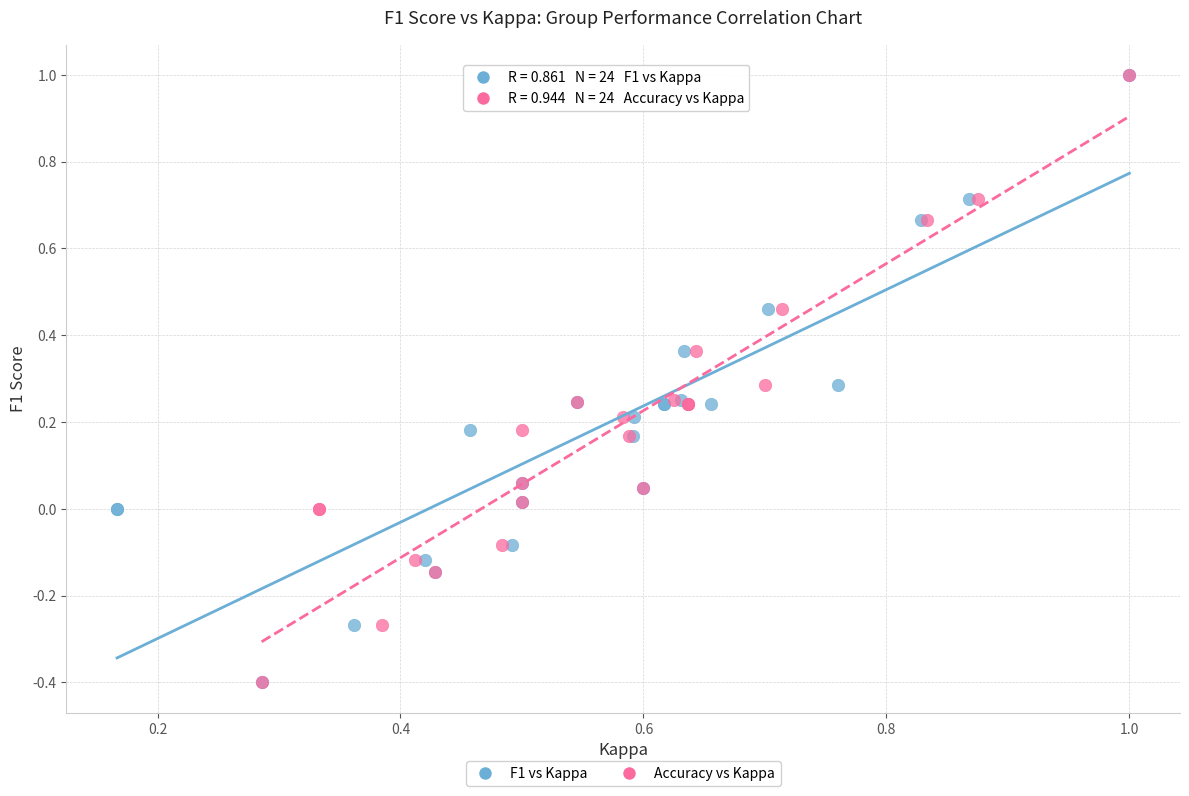

What are all the series names shown in the legend?

F1 vs Kappa, Accuracy vs Kappa